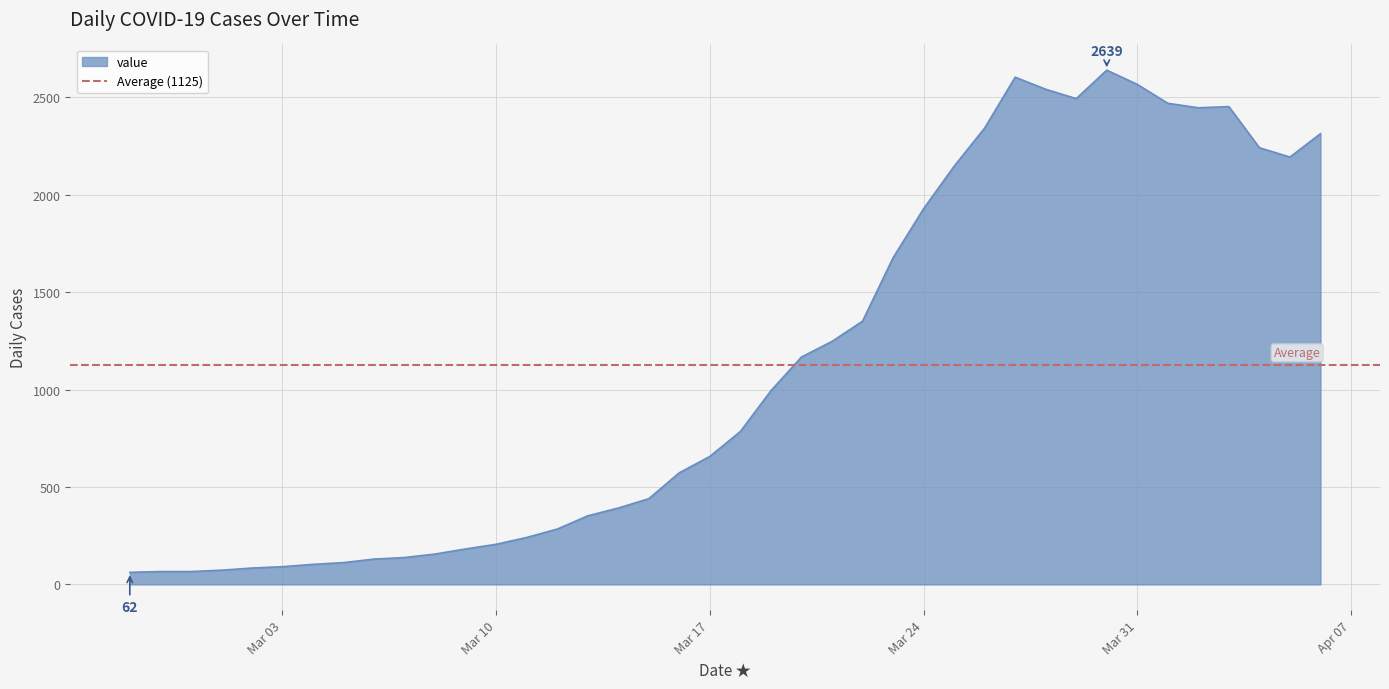

What is the difference between the maximum and minimum values?

2577